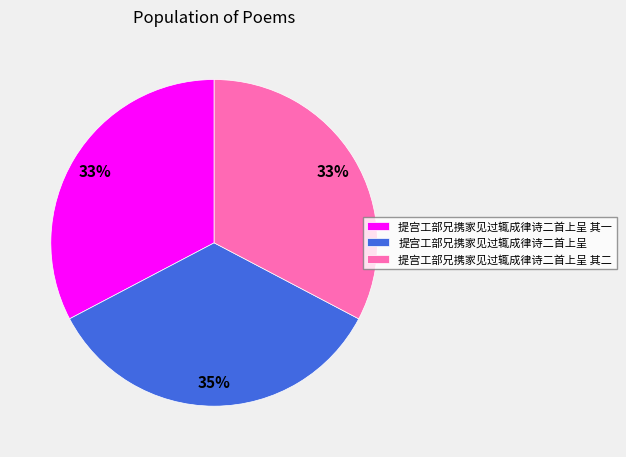

What is the largest slice in the pie chart?

提宫工部兄携家见过辄成律诗二首上呈